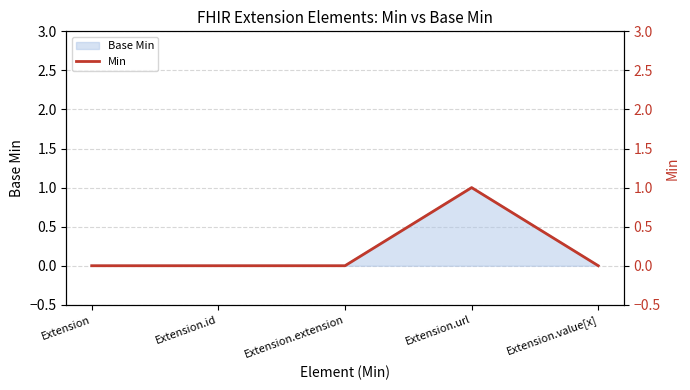

Reading left to right, transcribe all the data shown in this chart.

Extension=0	Extension.id=0	Extension.extension=0	Extension.url=1	Extension.value[x]=0